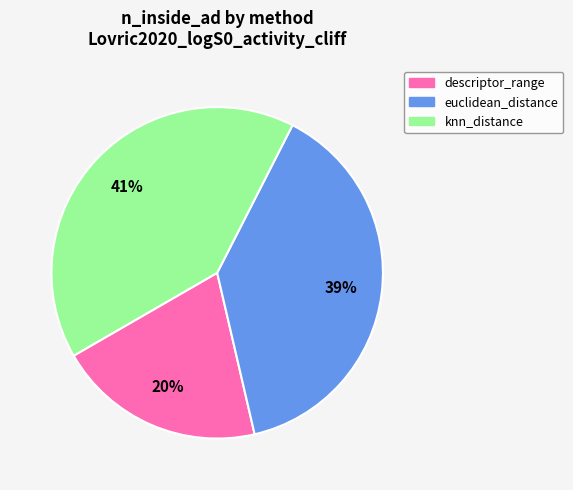

Is the sum of knn_distance and descriptor_range greater than half?

Yes